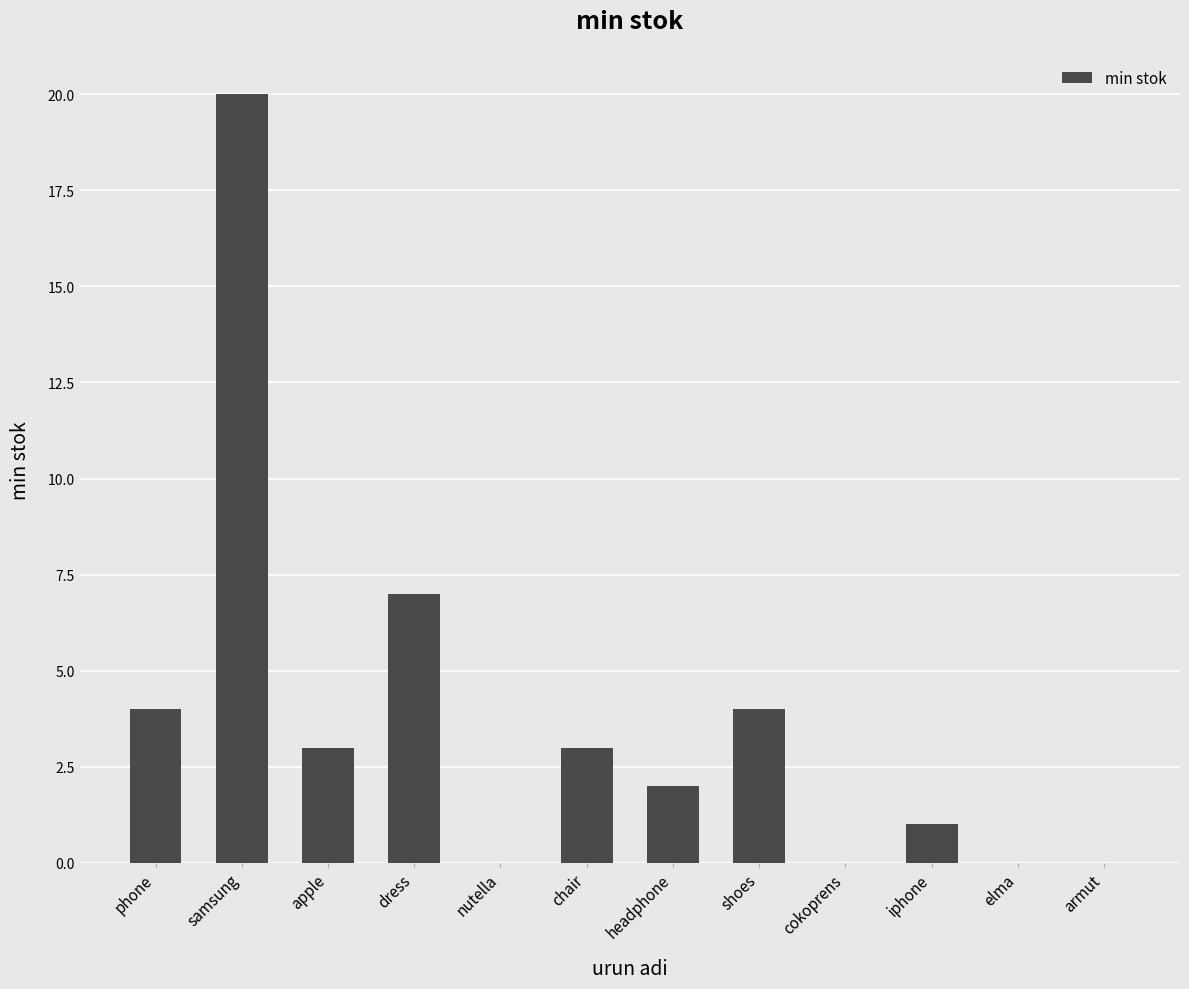

Count the number of data series in this chart.

1